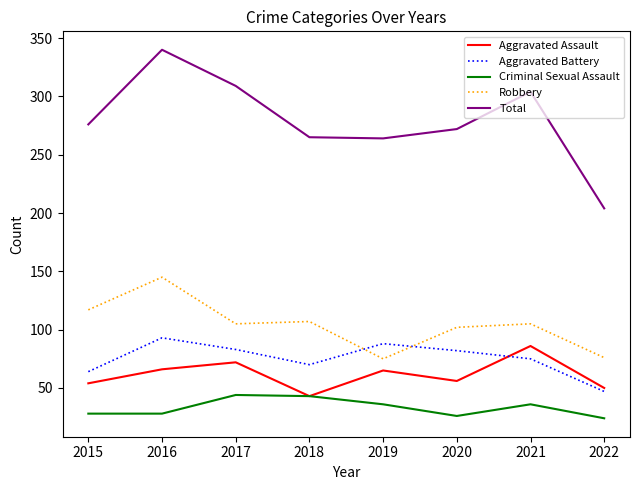

What is the spread (max minus min) of values at 2021?

268